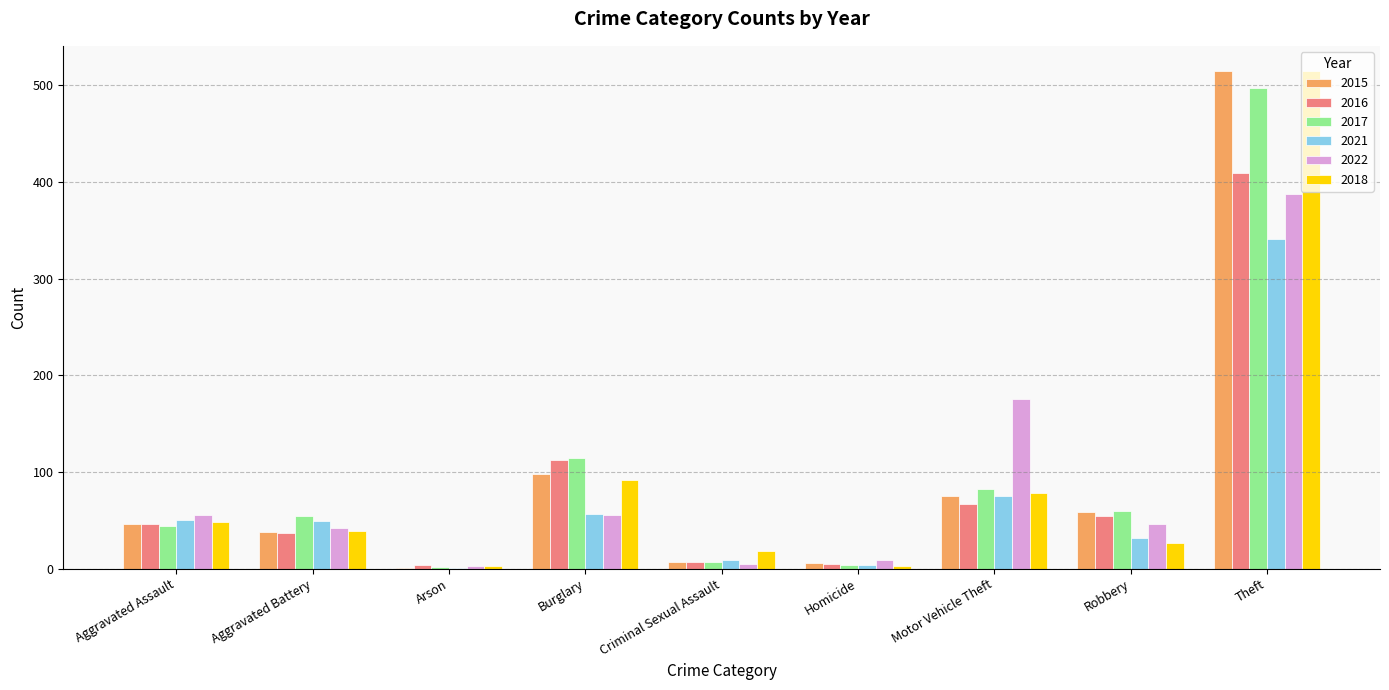

Which label corresponds to the largest value in the chart?

Theft